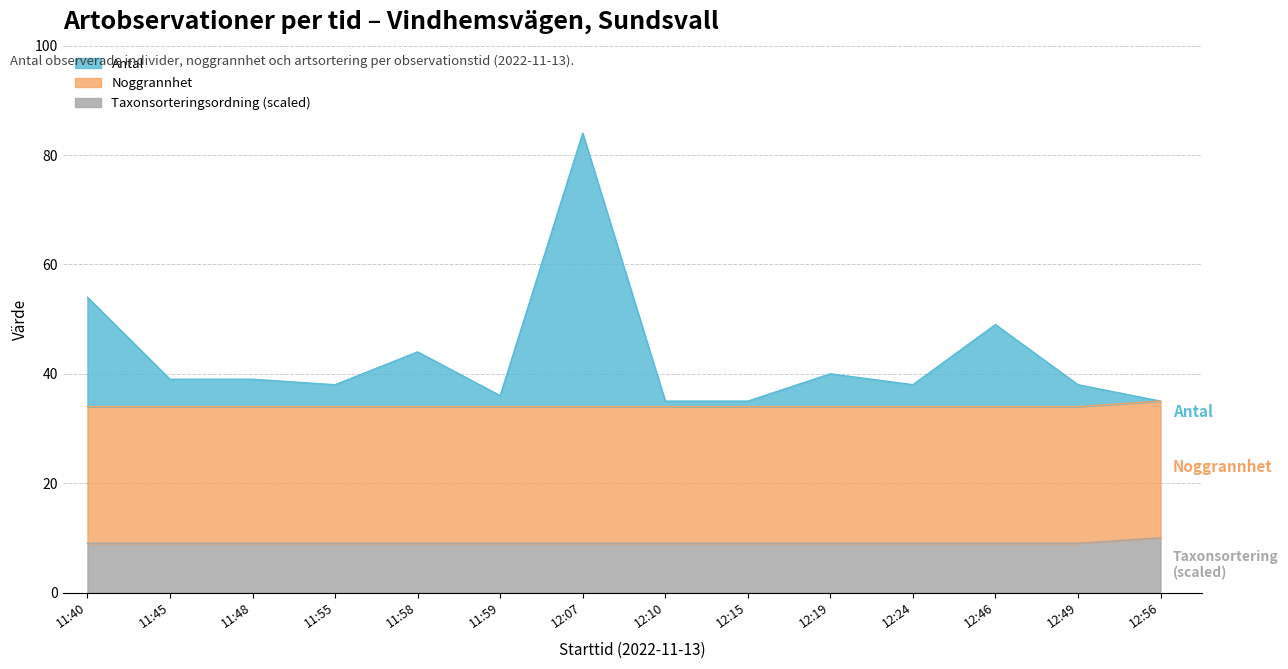

True or false: Taxonsorteringsordning (scaled) has a value of 5 at 12:49.

False